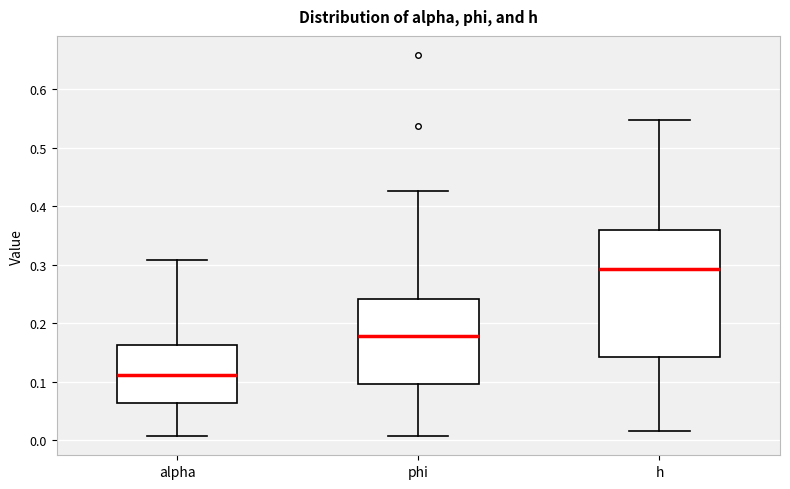

Reading left to right, read every box against the y-axis: the position of its median line, the range the box covers, and the ends of its whiskers. The values are not printed on the chart, so give them approximately, as read against the axis.

alpha: median 0.11, box 0.06 to 0.16, whiskers 0.01 to 0.31
phi: median 0.18, box 0.10 to 0.24, whiskers 0.01 to 0.43
h: median 0.29, box 0.14 to 0.36, whiskers 0.01 to 0.55